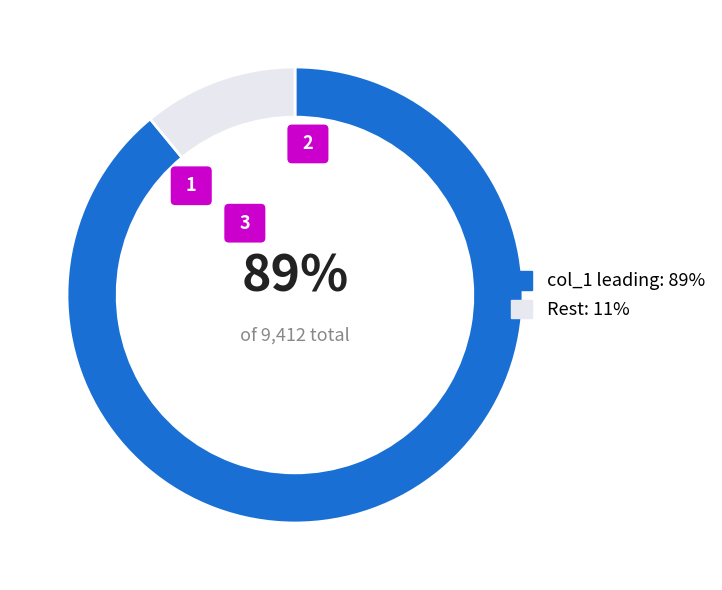

Is there a majority slice in this chart?

Yes